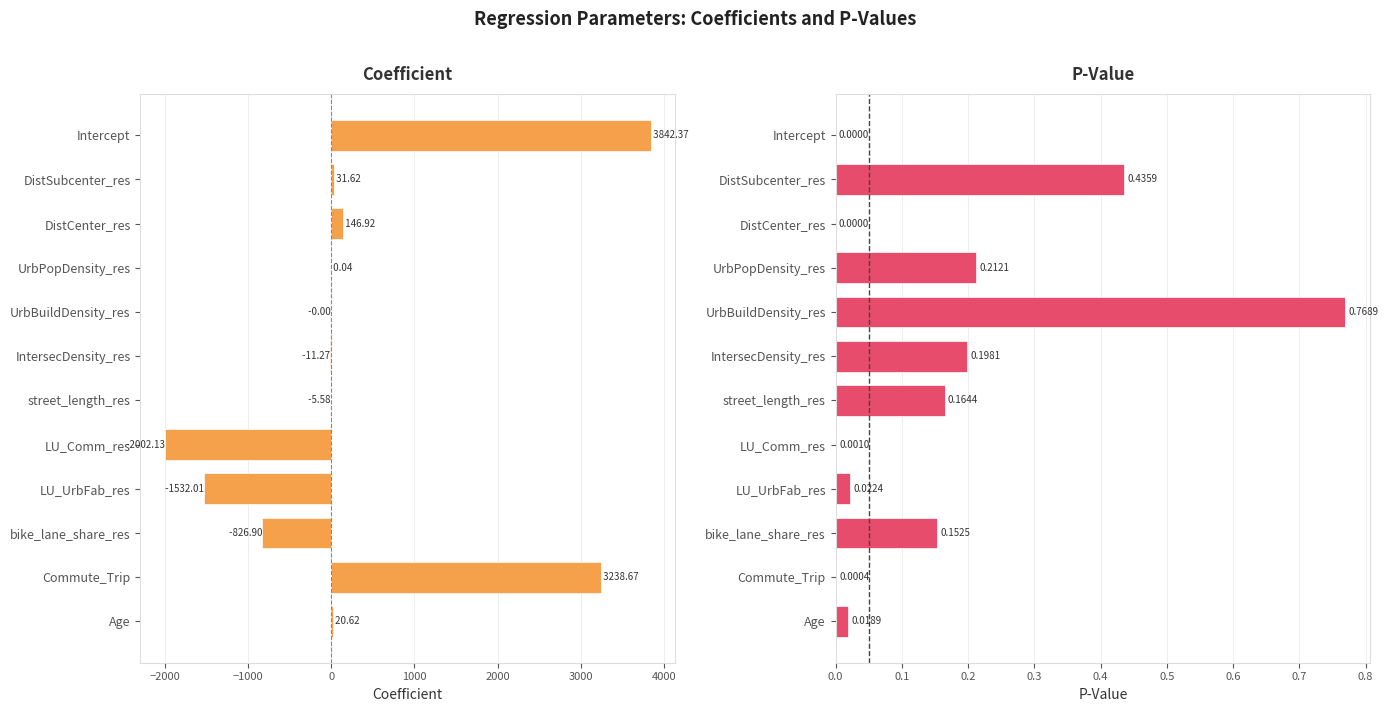

Between DistCenter_res and UrbBuildDensity_res, which series saw the biggest shift?

coefficient